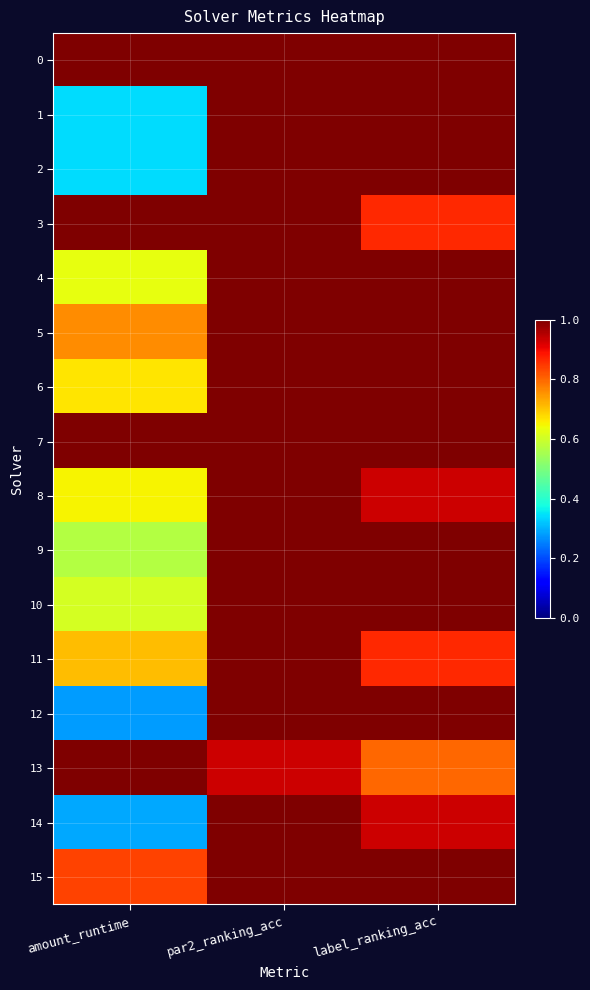

What is the total value across all series at amount_runtime?

10.7